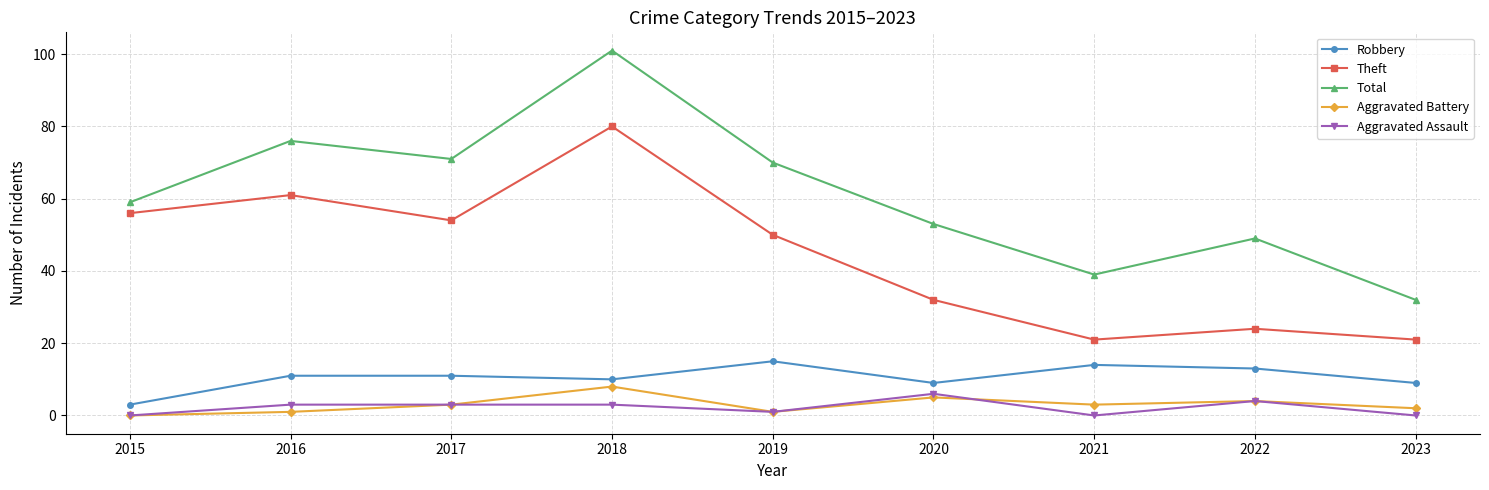

Which series changed the most between 2017 and 2020?

Theft